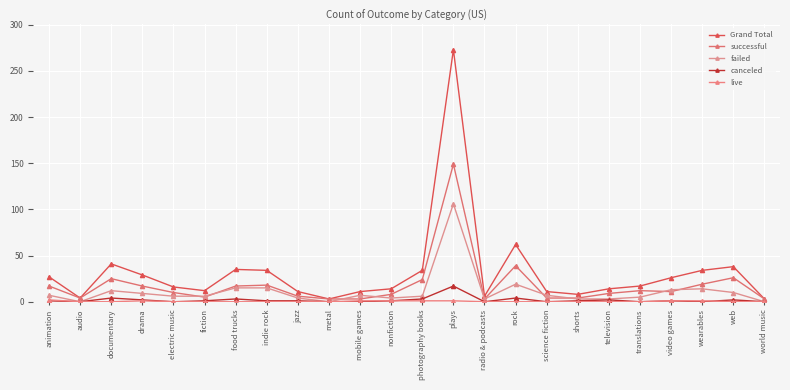

Does the chart have visible grid lines?

Yes